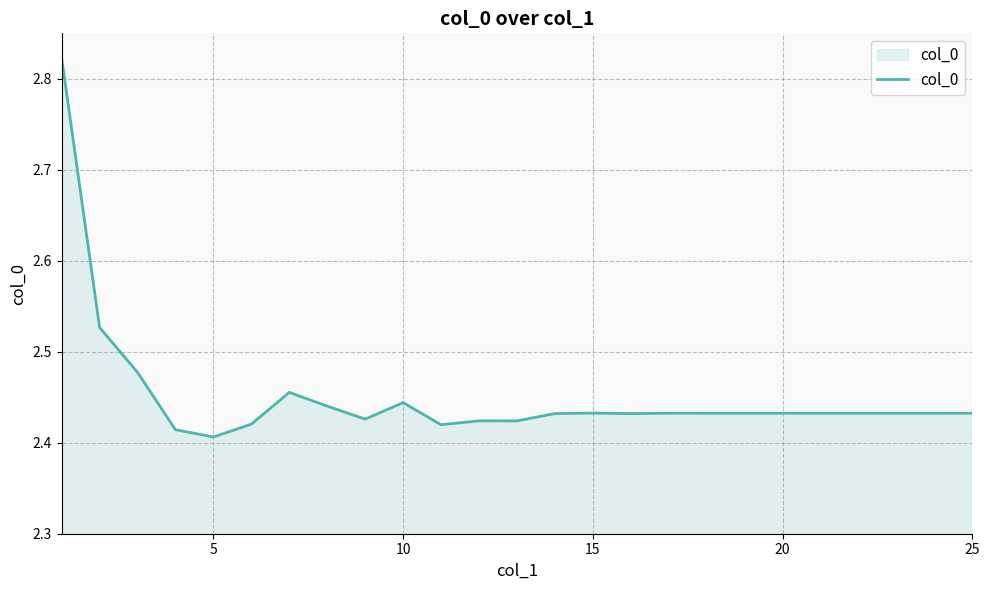

What is the difference between the maximum and minimum values?

0.4